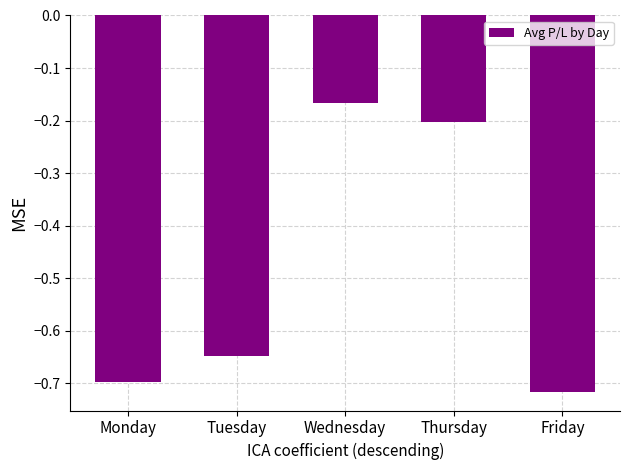

What is the change in value from Thursday to Friday?

-0.5